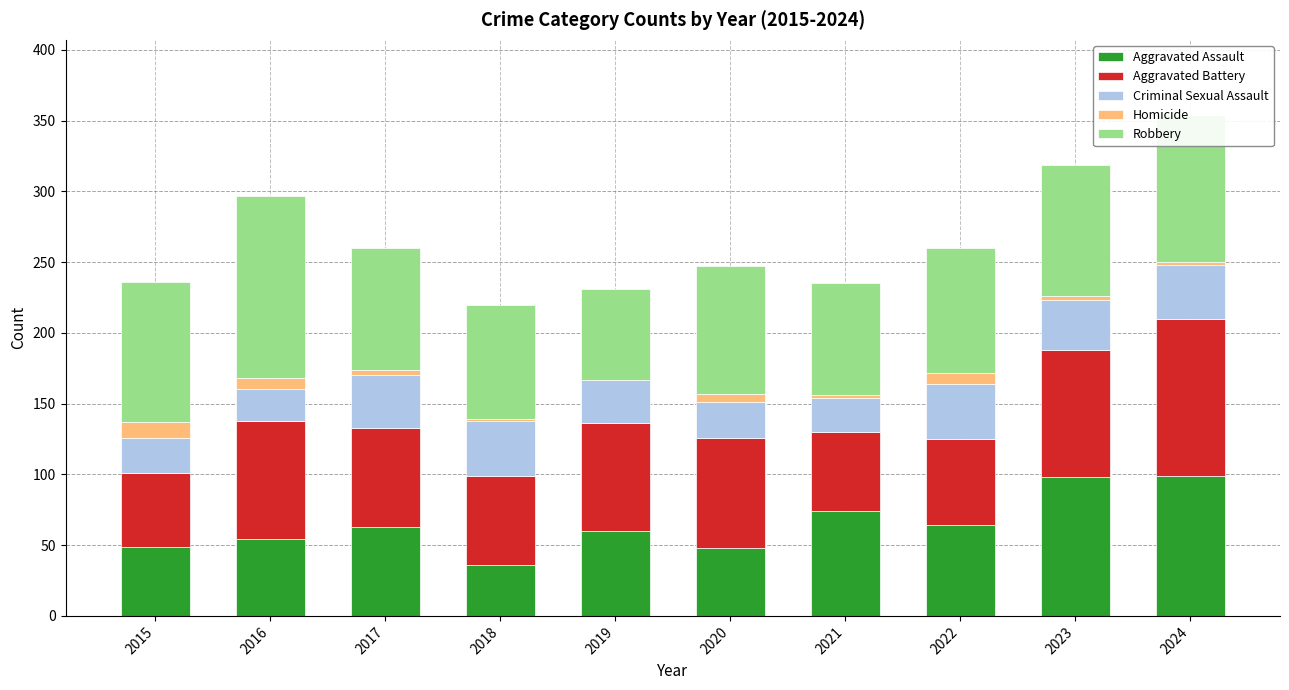

Count the number of categories in the chart.

10